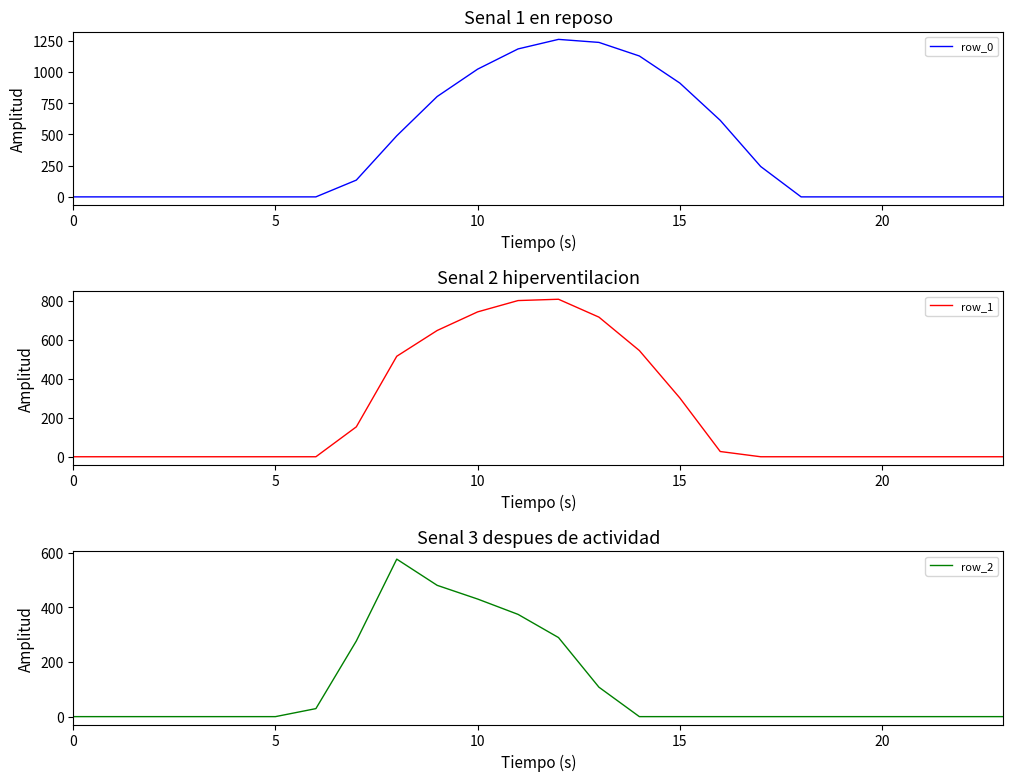

Is it true that row_0 equals 0.0 at 5?

True